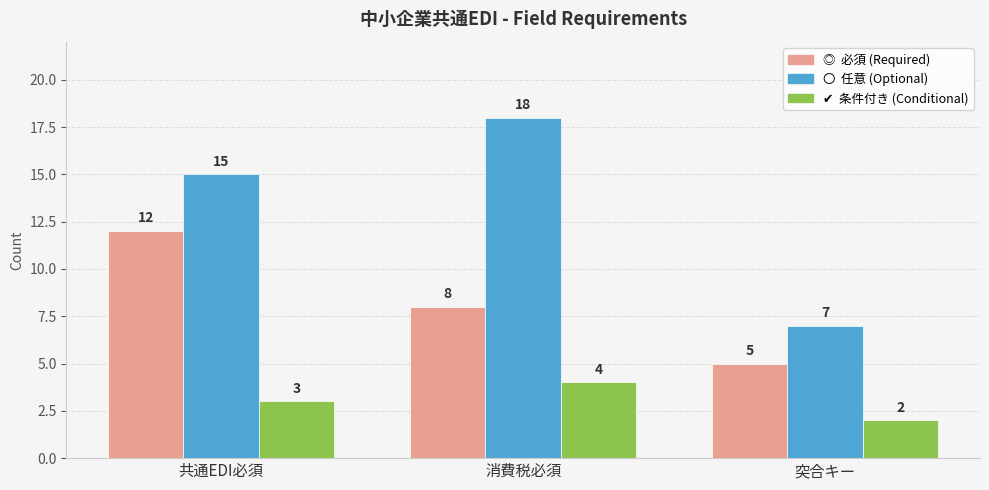

Which category has the highest value across all series?

消費税必須